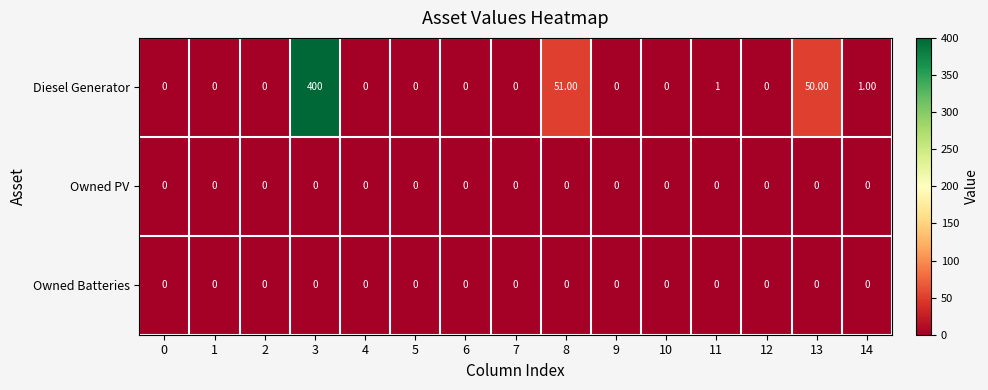

Which series has the largest total across all categories?

Diesel Generator